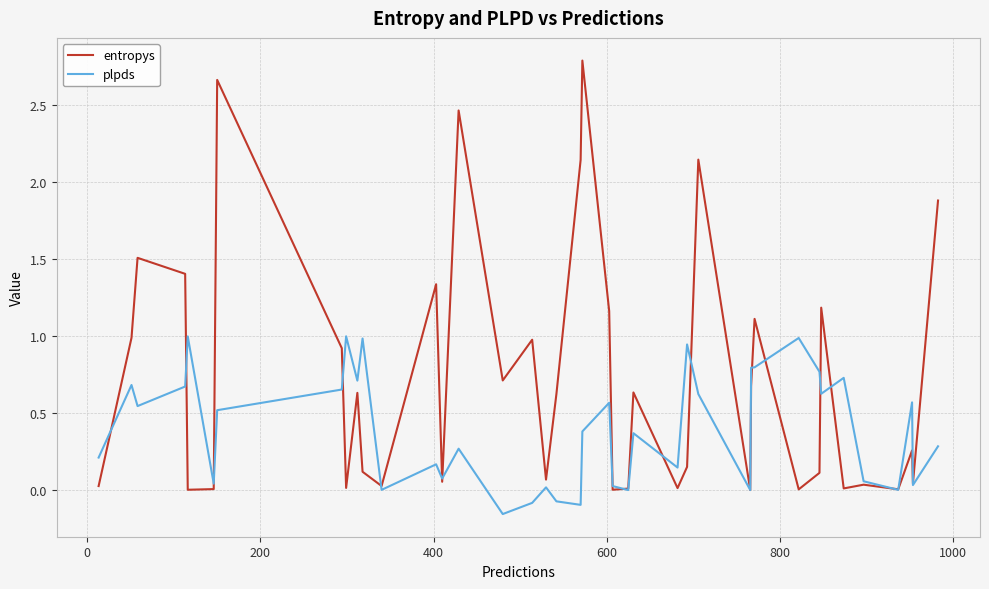

In entropys, how many points are lower than both neighbors (excluding endpoints)?

13